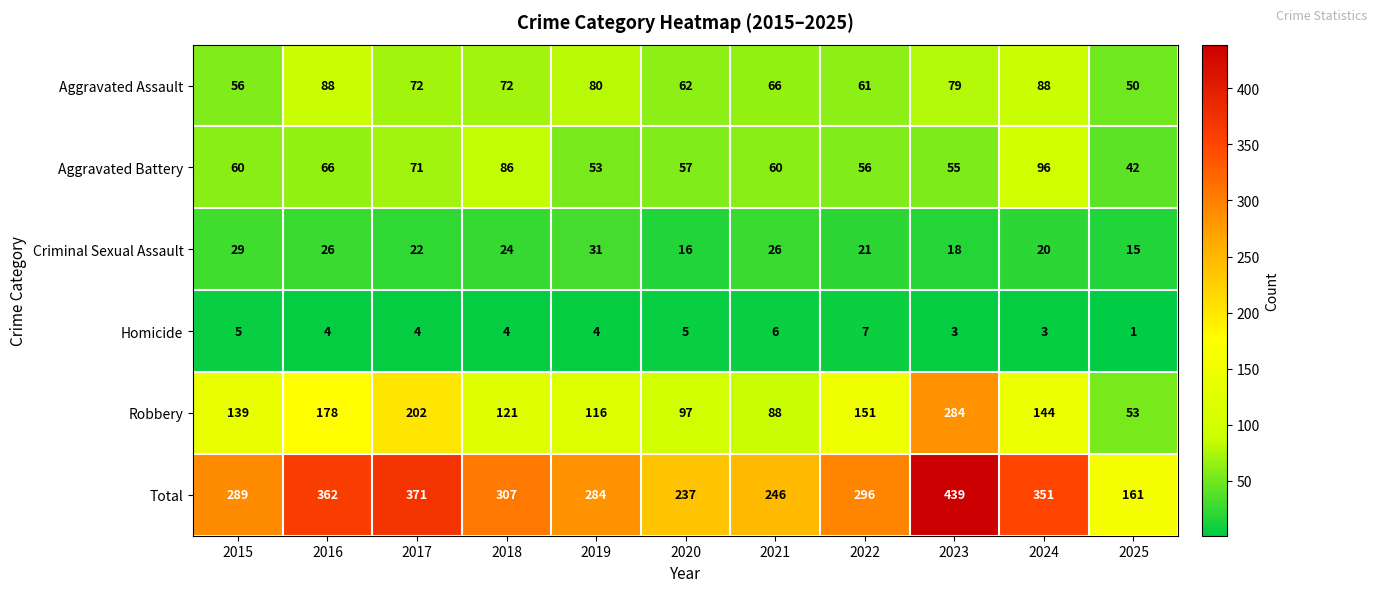

What is the average value of the Aggravated Battery series?

64